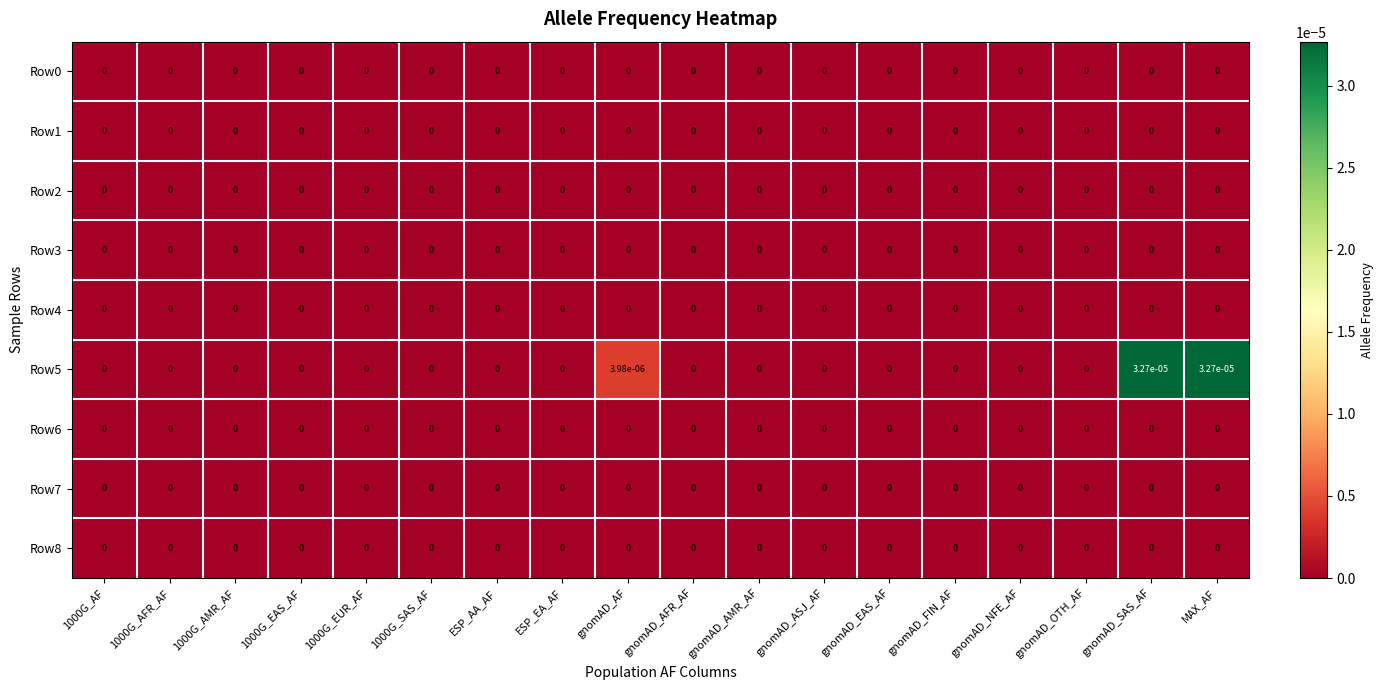

The value of Row1 at ESP_AA_AF is 0.0. True or false?

True